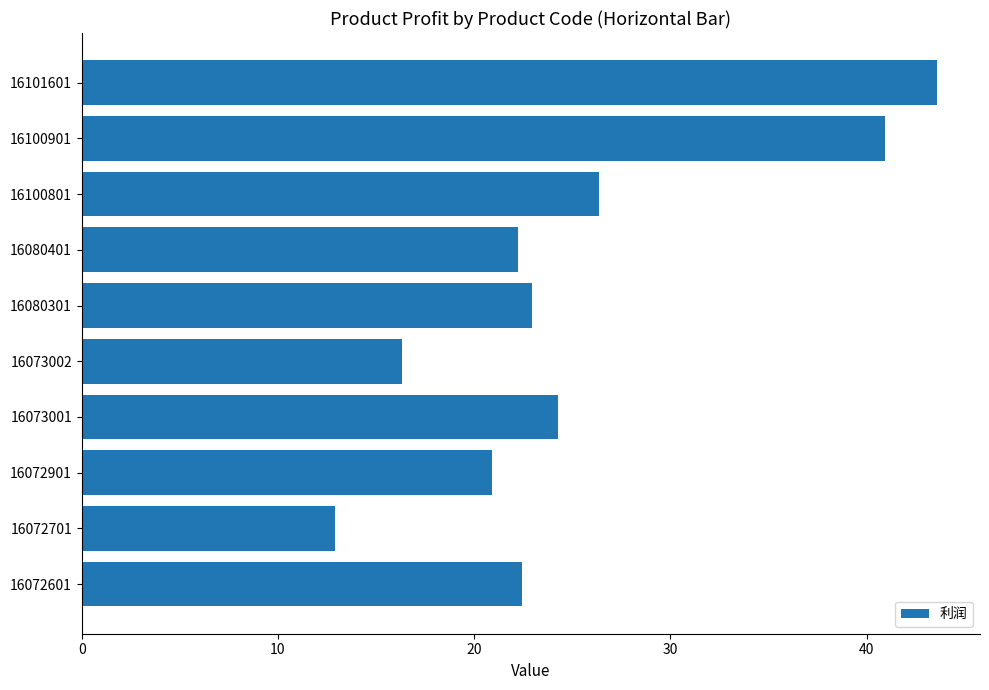

What is the sum of the values at 16073001 and 16073002?

40.6